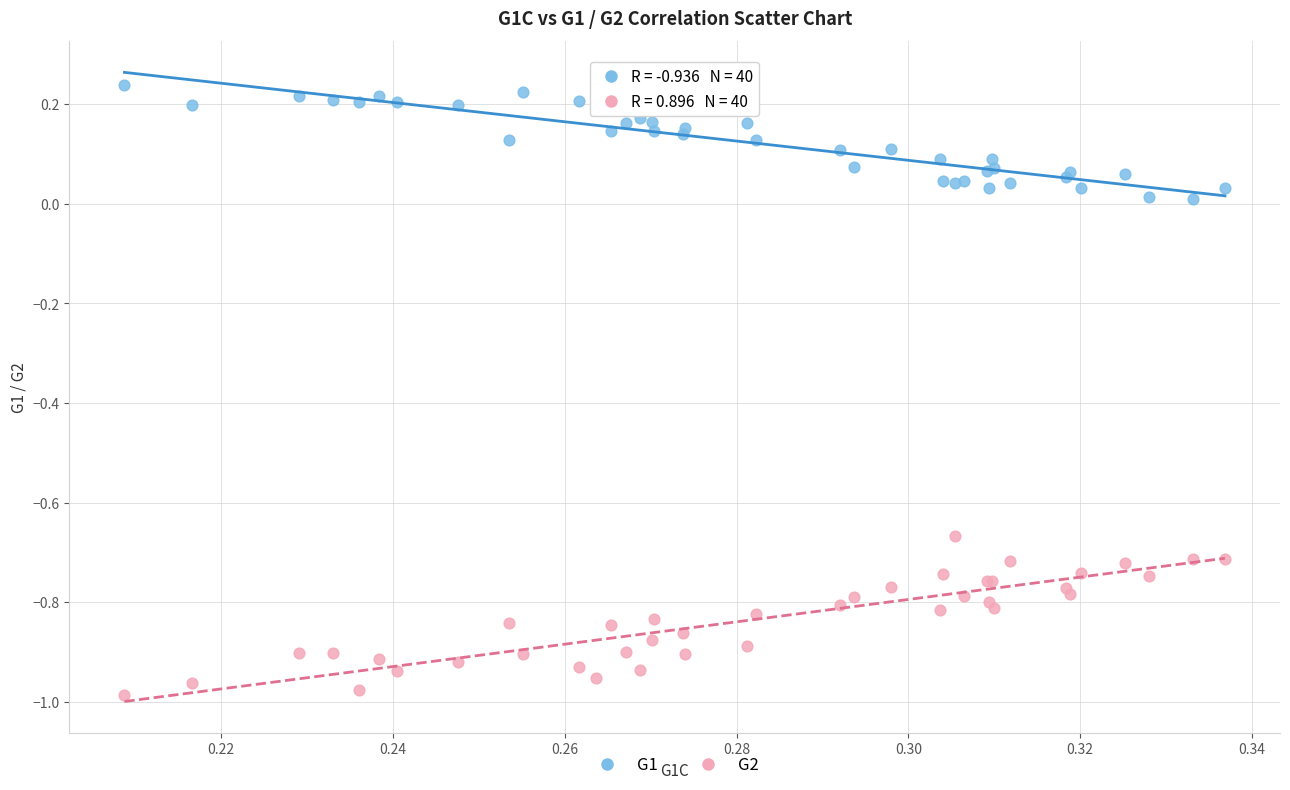

What are all the series names shown in the legend?

G1, G2